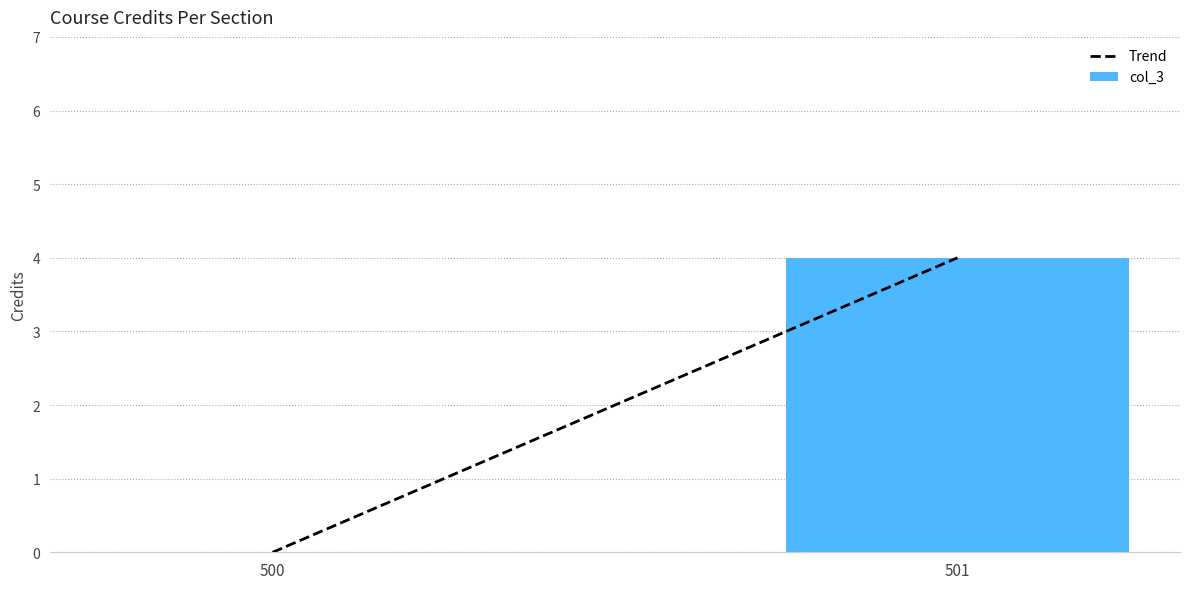

Which label corresponds to the largest value in the chart?

501